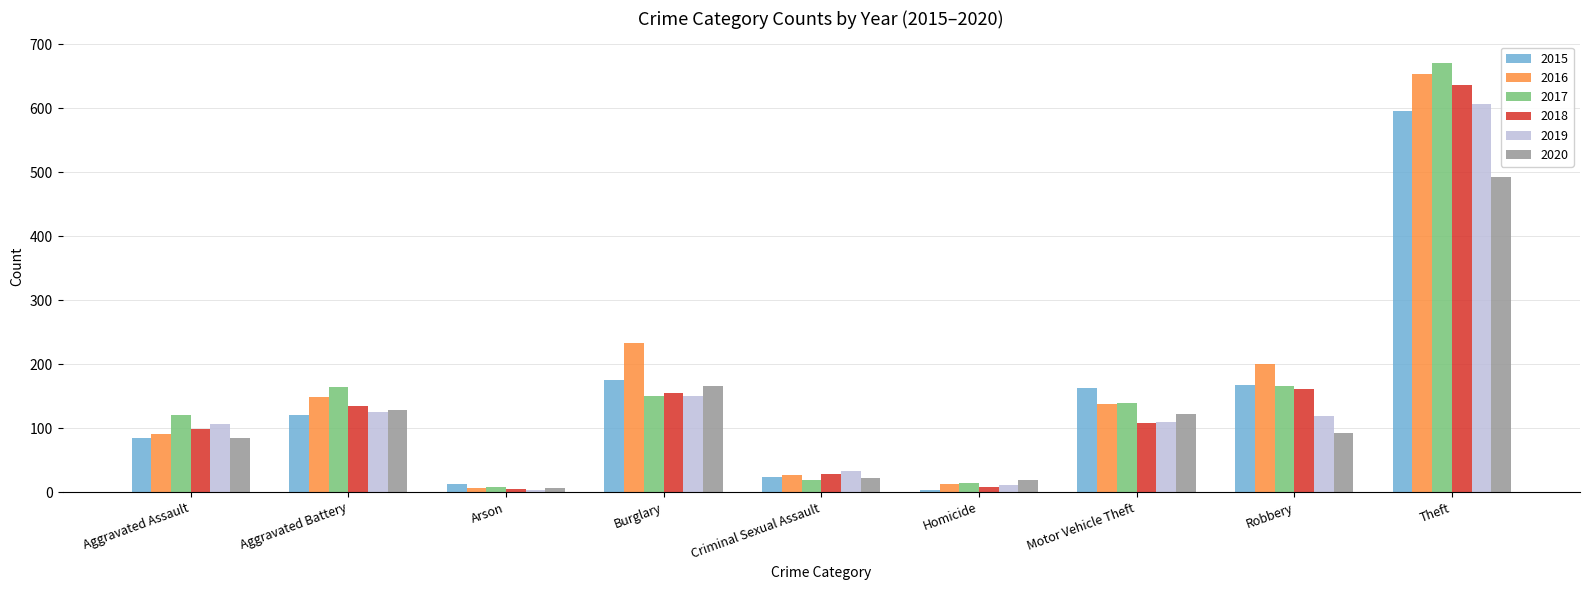

How many bars are there in each group?

6